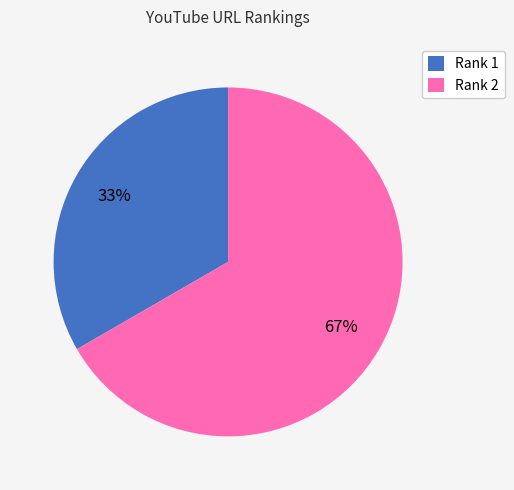

Count the number of slices in the pie.

2